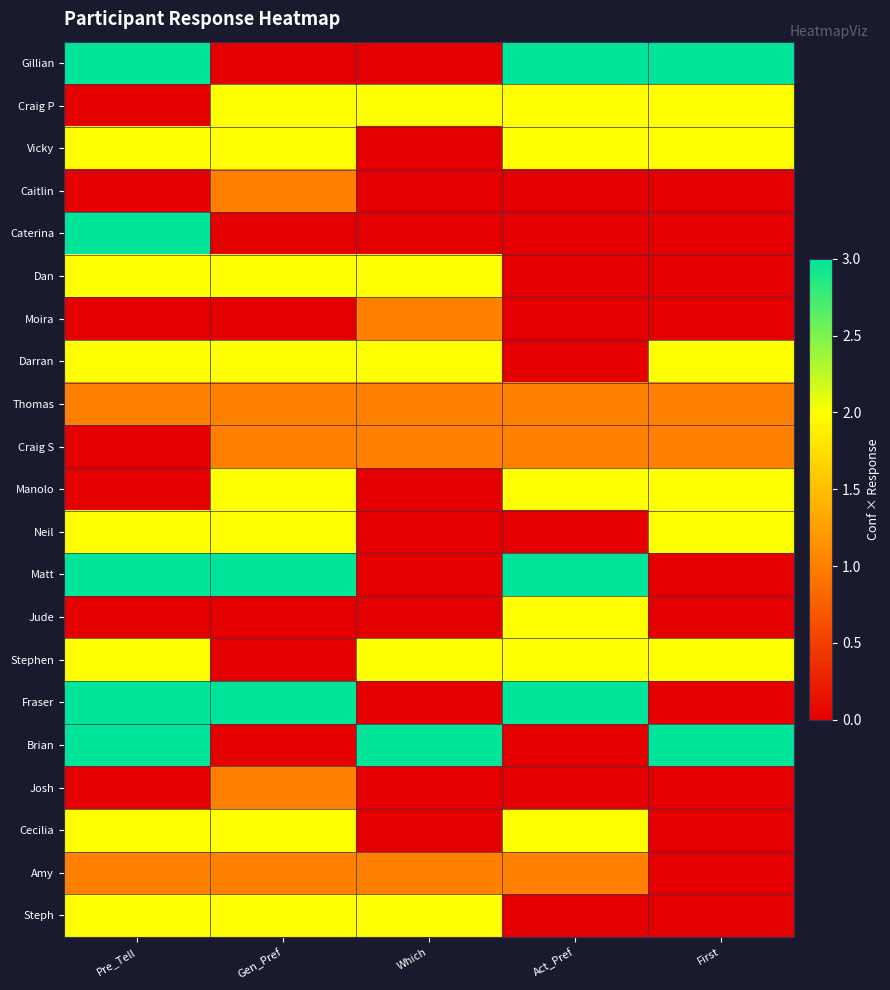

Reading left to right, list all the values displayed in this chart.

Gillian: Pre_Tell=3	Gen_Pref=0	Which=0	Act_Pref=3	First=3
Craig P: Pre_Tell=0	Gen_Pref=2	Which=2	Act_Pref=2	First=2
Vicky: Pre_Tell=2	Gen_Pref=2	Which=0	Act_Pref=2	First=2
Caitlin: Pre_Tell=0	Gen_Pref=1	Which=0	Act_Pref=0	First=0
Caterina: Pre_Tell=3	Gen_Pref=0	Which=0	Act_Pref=0	First=0
Dan: Pre_Tell=2	Gen_Pref=2	Which=2	Act_Pref=0	First=0
Moira: Pre_Tell=0	Gen_Pref=0	Which=1	Act_Pref=0	First=0
Darran: Pre_Tell=2	Gen_Pref=2	Which=2	Act_Pref=0	First=2
Thomas: Pre_Tell=1	Gen_Pref=1	Which=1	Act_Pref=1	First=1
Craig S: Pre_Tell=0	Gen_Pref=1	Which=1	Act_Pref=1	First=1
Manolo: Pre_Tell=0	Gen_Pref=2	Which=0	Act_Pref=2	First=2
Neil: Pre_Tell=2	Gen_Pref=2	Which=0	Act_Pref=0	First=2
Matt: Pre_Tell=3	Gen_Pref=3	Which=0	Act_Pref=3	First=0
Jude: Pre_Tell=0	Gen_Pref=0	Which=0	Act_Pref=2	First=0
Stephen: Pre_Tell=2	Gen_Pref=0	Which=2	Act_Pref=2	First=2
Fraser: Pre_Tell=3	Gen_Pref=3	Which=0	Act_Pref=3	First=0
Brian: Pre_Tell=3	Gen_Pref=0	Which=3	Act_Pref=0	First=3
Josh: Pre_Tell=0	Gen_Pref=1	Which=0	Act_Pref=0	First=0
Cecilia: Pre_Tell=2	Gen_Pref=2	Which=0	Act_Pref=2	First=0
Amy: Pre_Tell=1	Gen_Pref=1	Which=1	Act_Pref=1	First=0
Steph: Pre_Tell=2	Gen_Pref=2	Which=2	Act_Pref=0	First=0